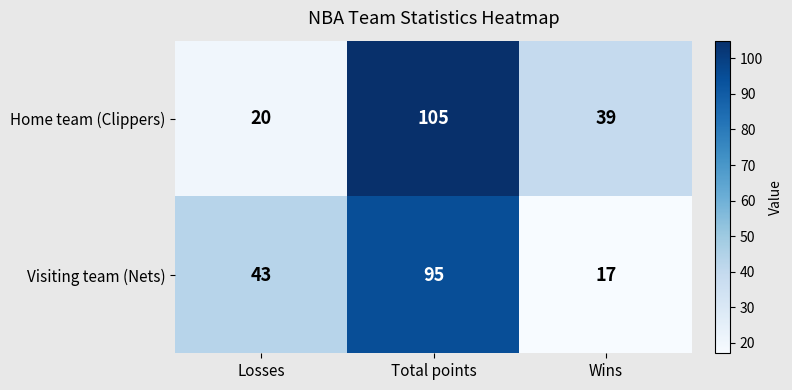

How many Visiting team (Nets) values are between 17 and 95?

3